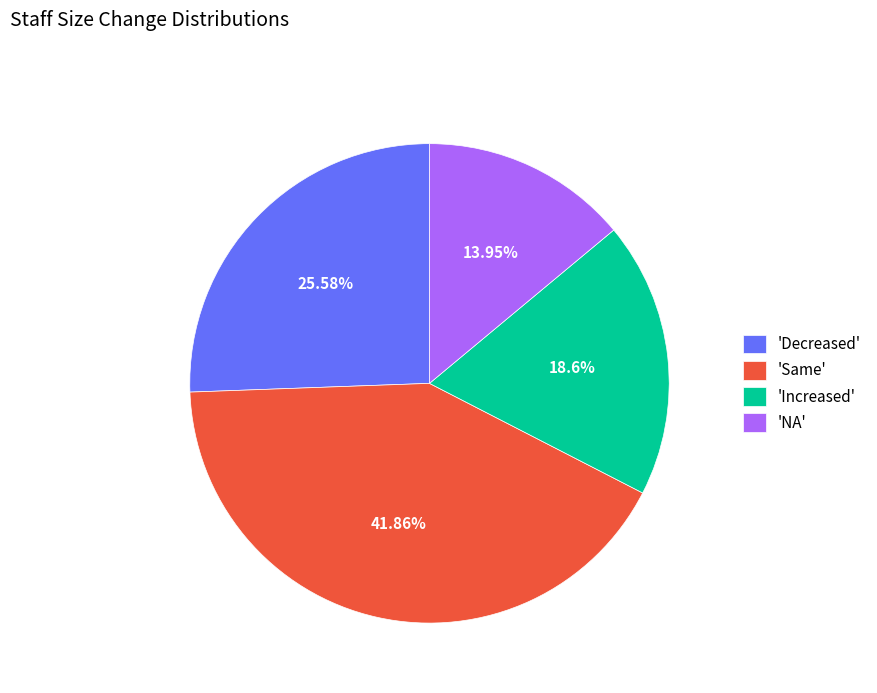

Rank the categories by value from lowest to highest.

'NA', 'Increased', 'Decreased', 'Same'